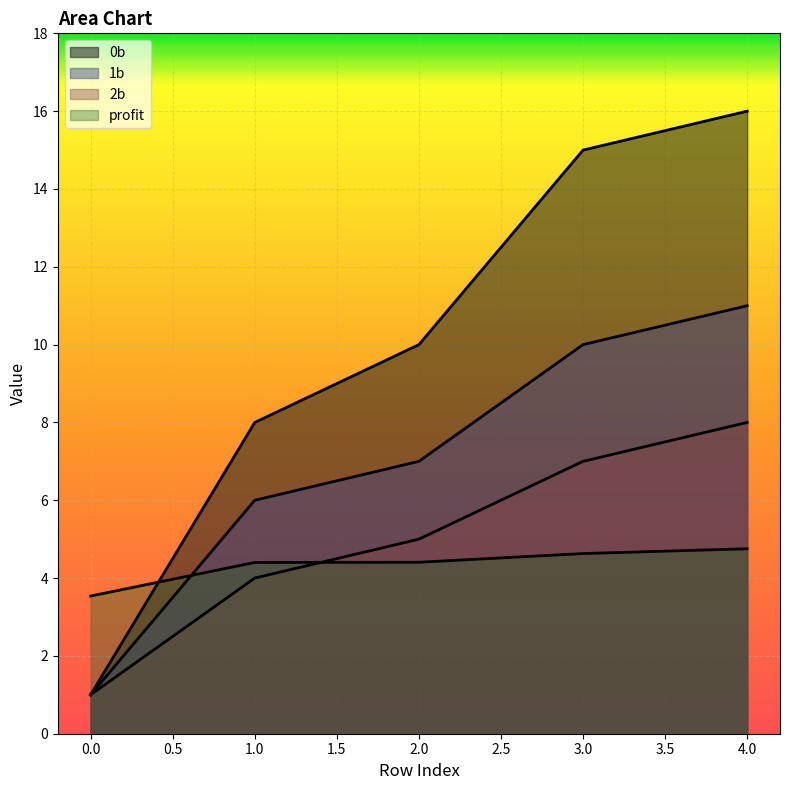

After their last crossing, which series has the higher values: profit or 0b?

0b